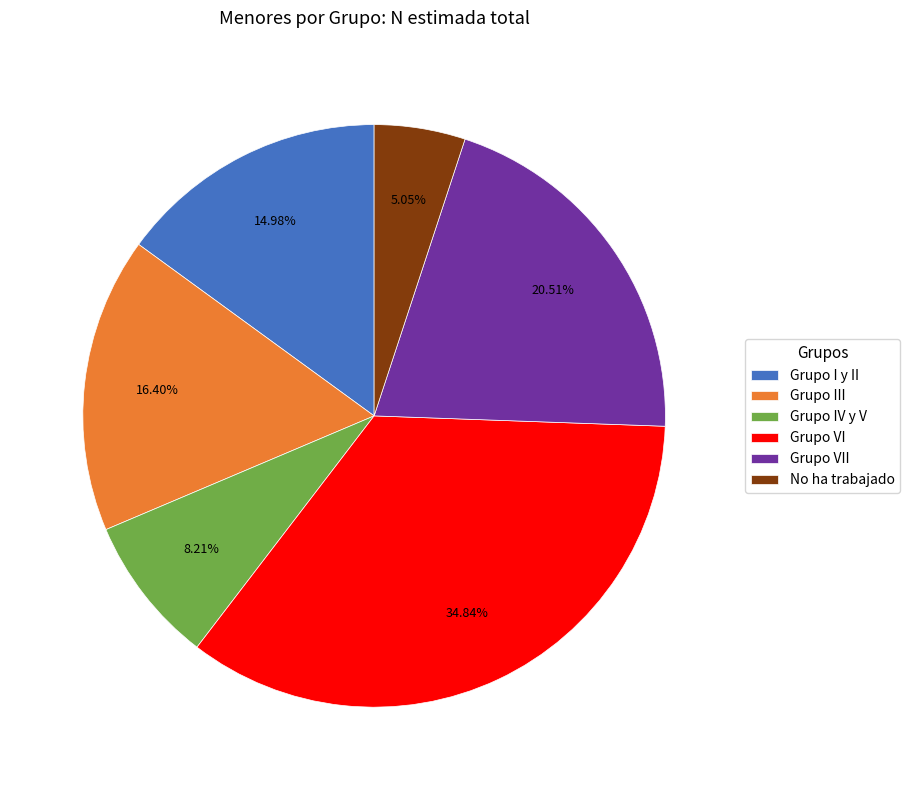

Which slice is the smallest?

No ha trabajado